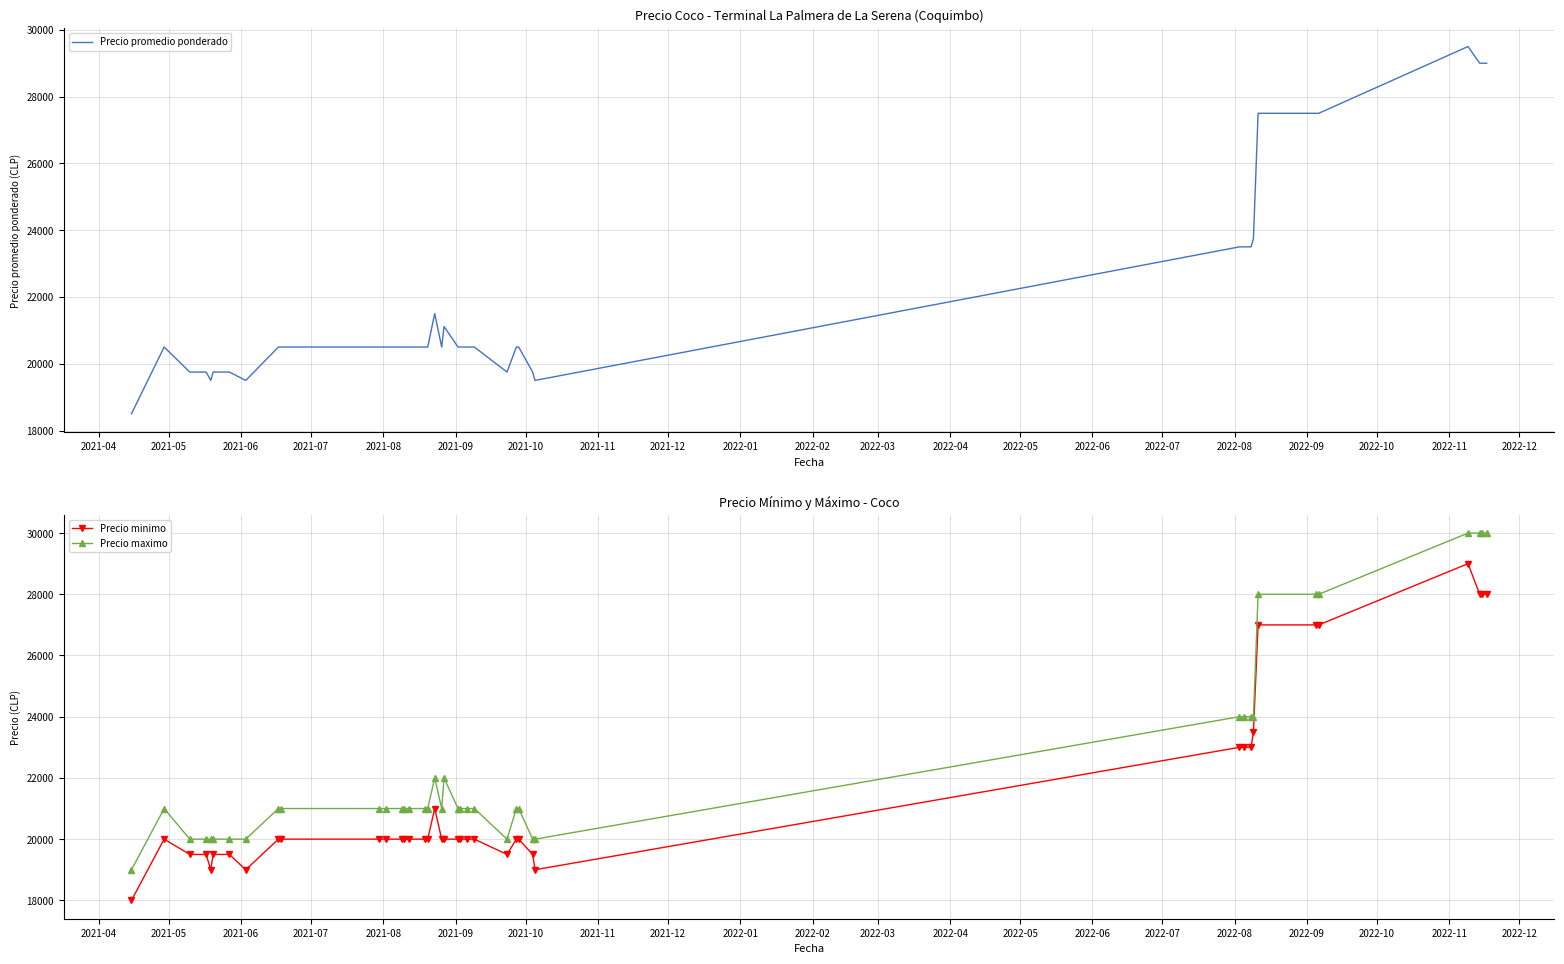

True or false: Precio minimo and Precio maximo intersect in this chart.

False